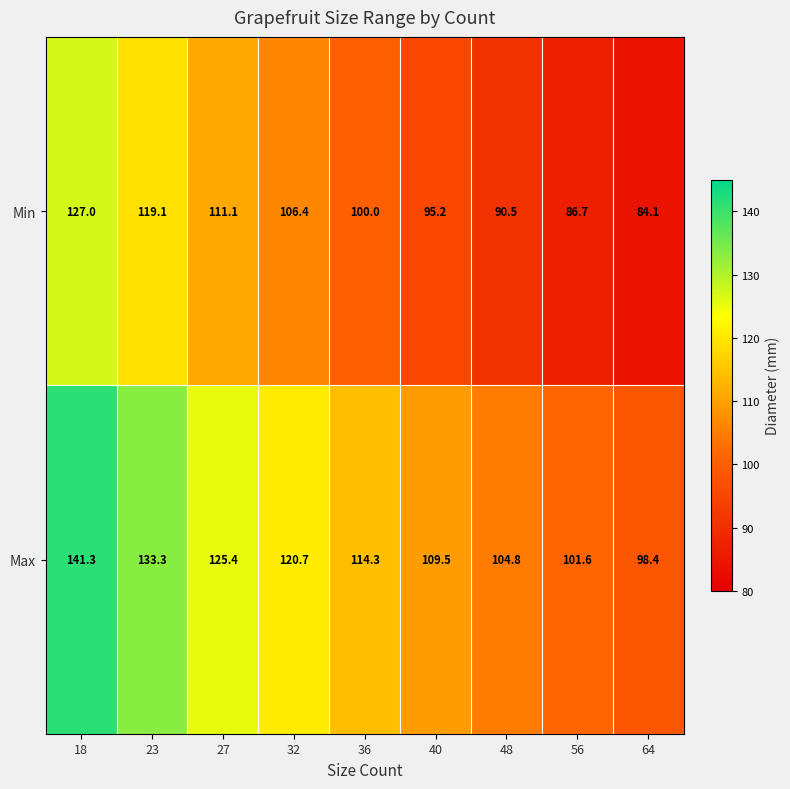

Reading left to right, extract all data points from this chart.

Min: 18=127.0	23=119.1	27=111.1	32=106.4	36=100.0	40=95.2	48=90.5	56=86.7	64=84.1
Max: 18=141.3	23=133.3	27=125.4	32=120.7	36=114.3	40=109.5	48=104.8	56=101.6	64=98.4